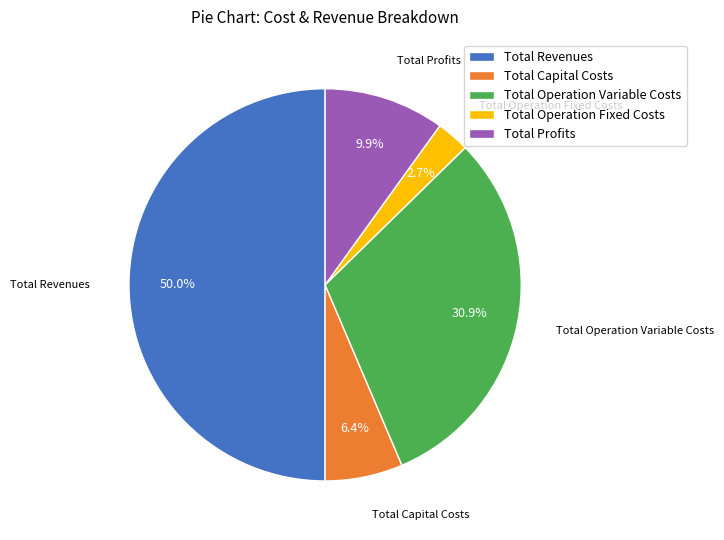

Does Total Operation Fixed Costs represent more than half of the total?

No